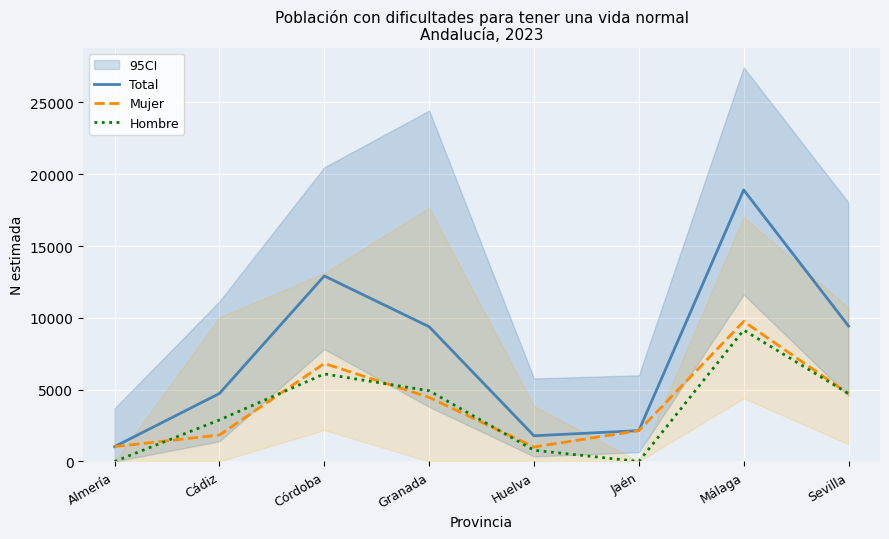

What are all the series names shown in the legend?

Total, Mujer, Hombre